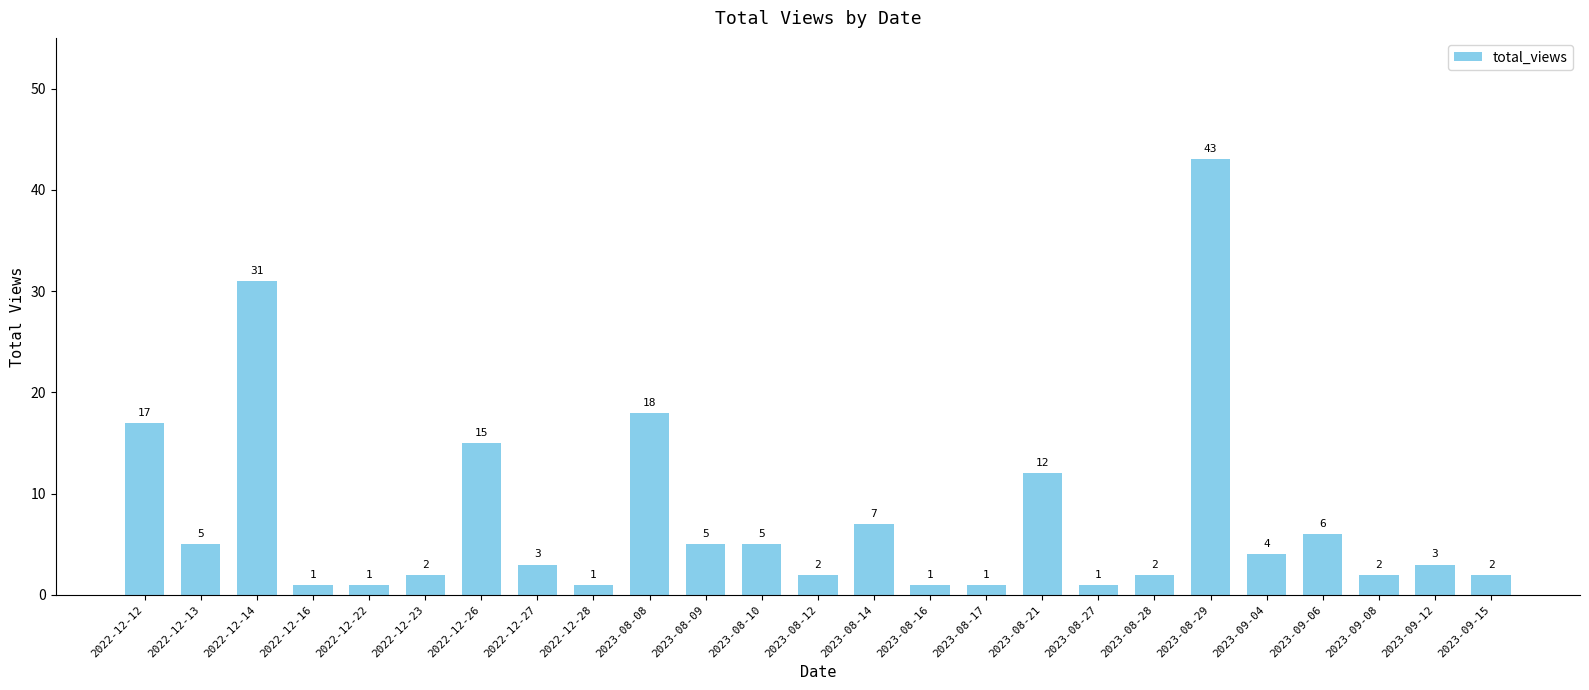

What is the difference between the maximum and minimum values?

42